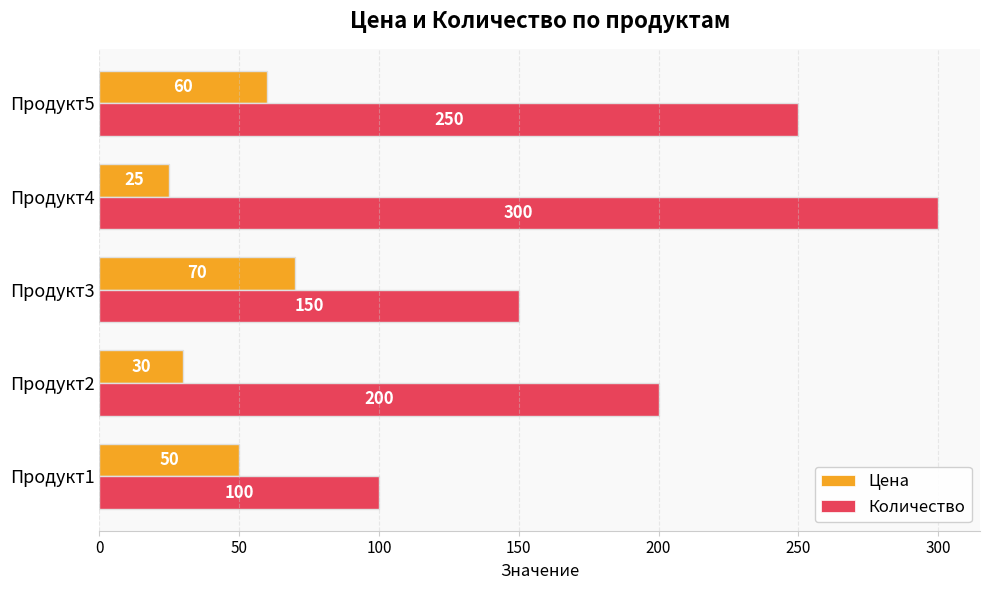

What is the average value of the Количество series?

200